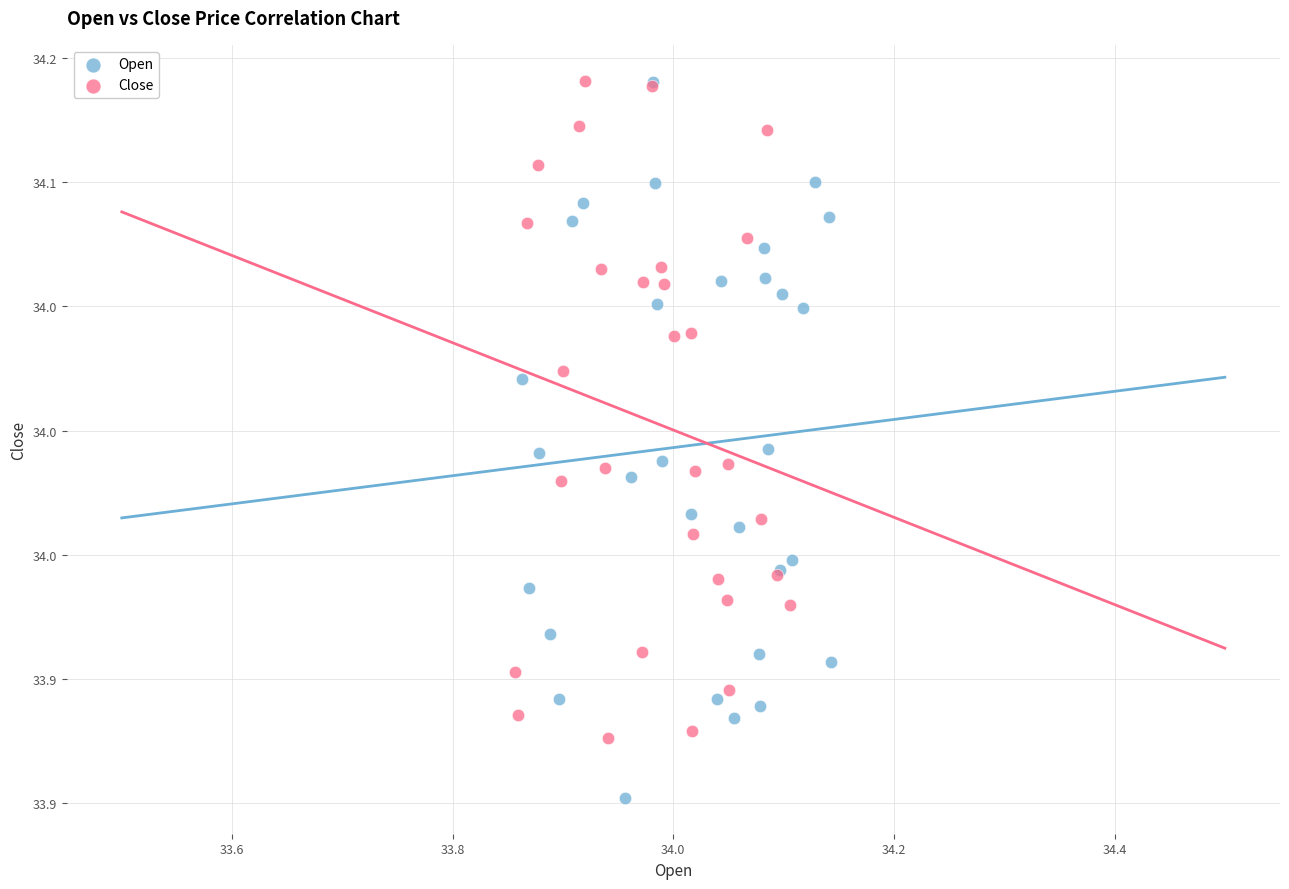

What are all the series names shown in the legend?

Open, Close